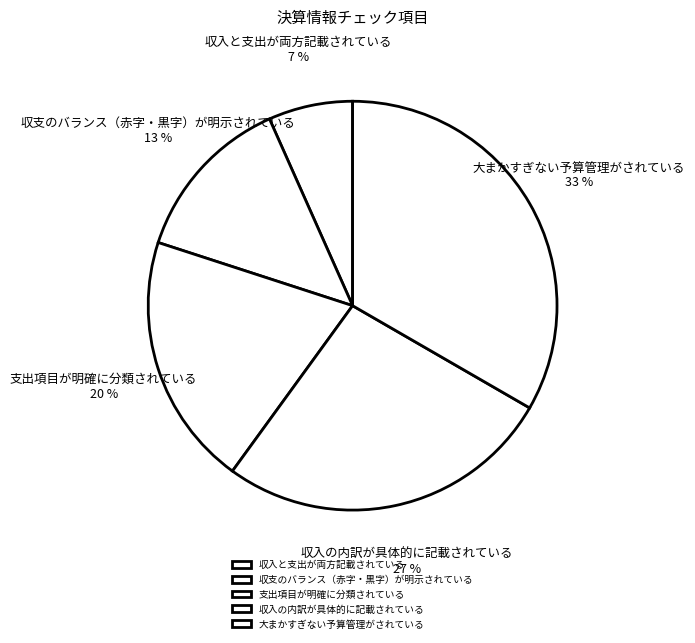

Count the number of slices in the pie.

5